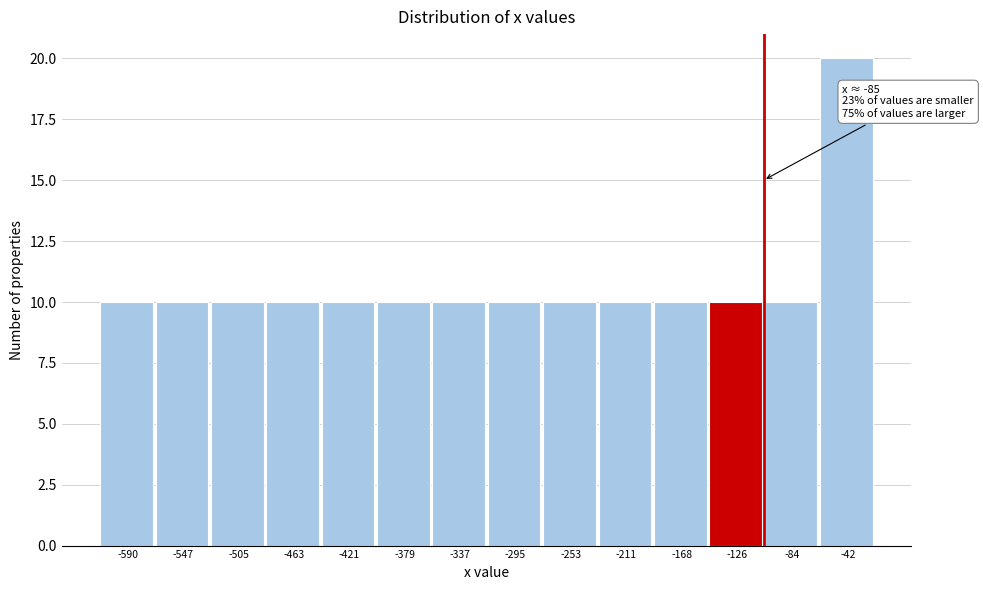

Reading left to right, list all the values displayed in this chart.

10	10	10	10	10	10	10	10	10	10	10	10	10	20